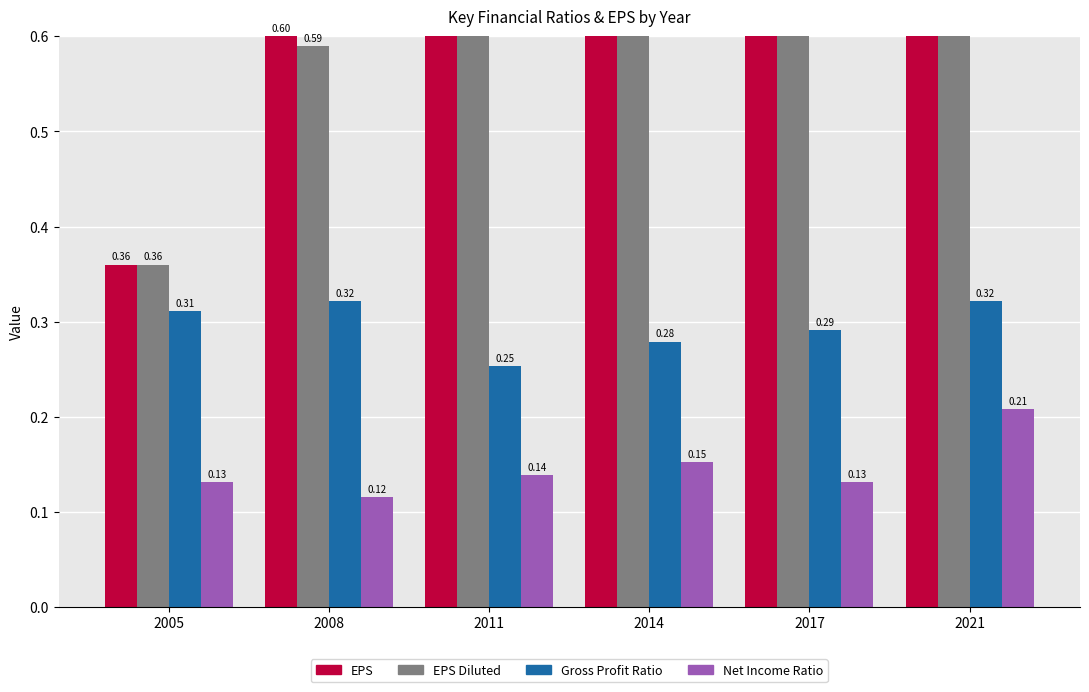

What is the sum of the EPS values at 2011 and 2008?

1.6